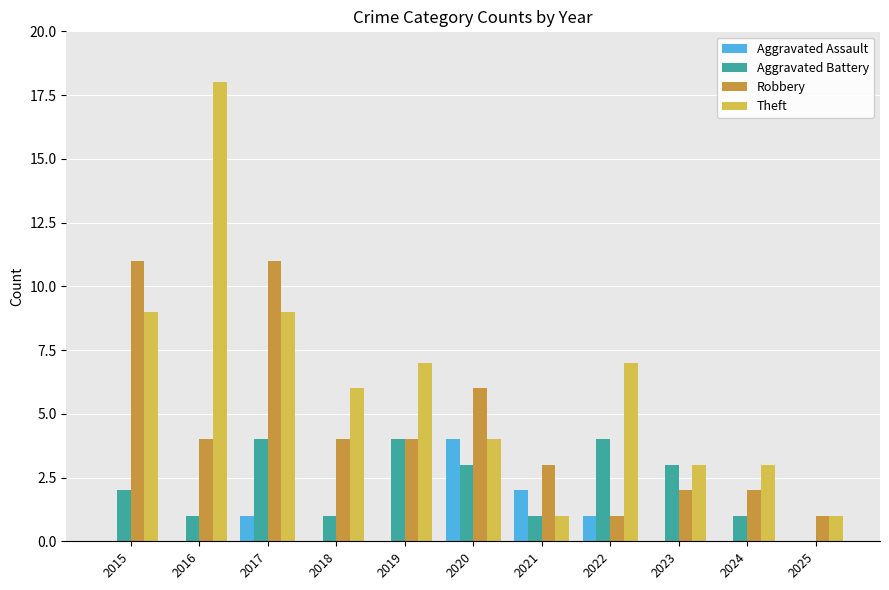

What is the greatest value displayed?

18